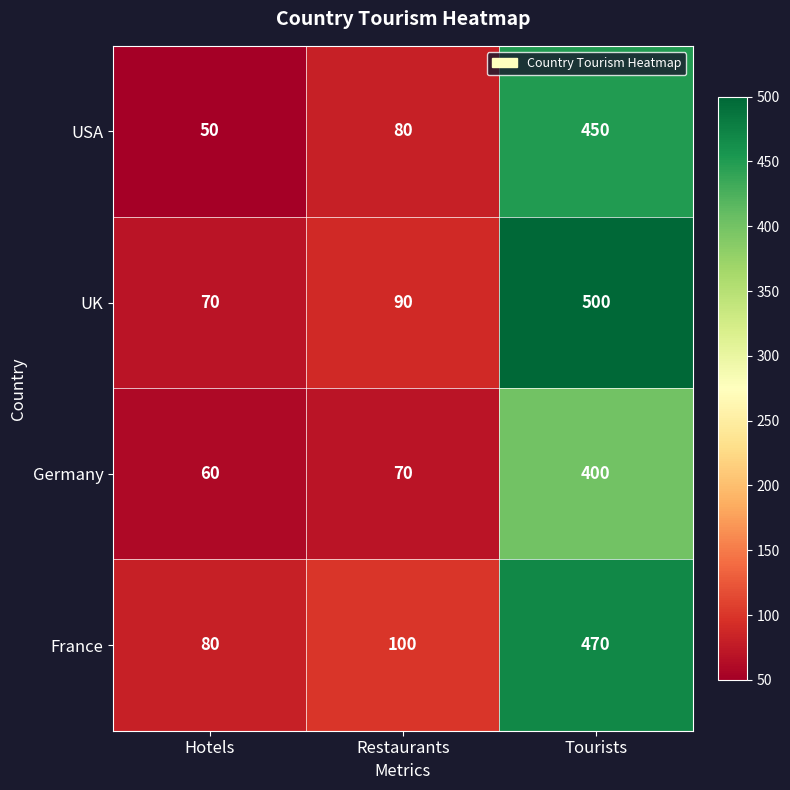

Which series has the largest total across all categories?

UK